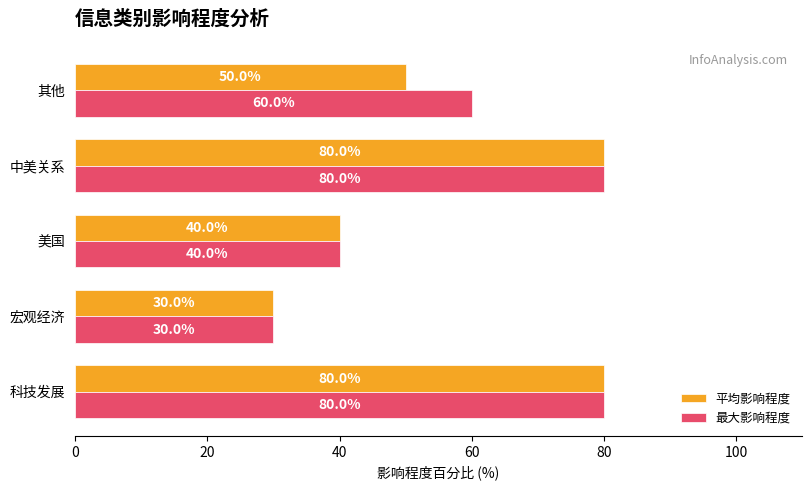

What value does the 最大影响程度 series have at 其他, to the nearest 5?

60